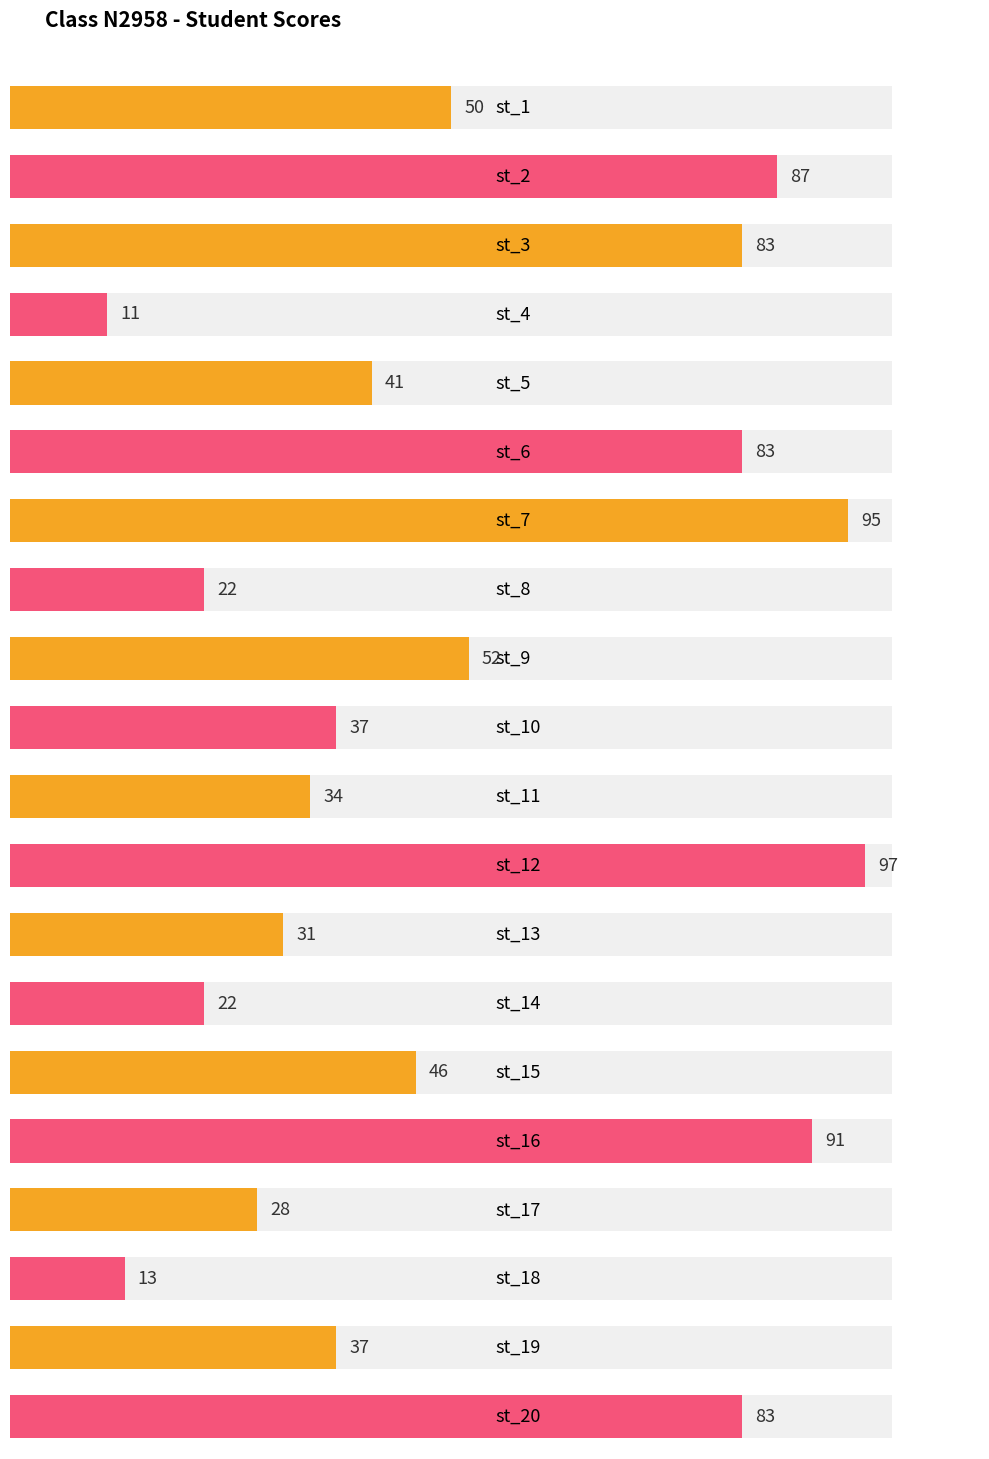

The value at st_5 is 71. True or false?

False